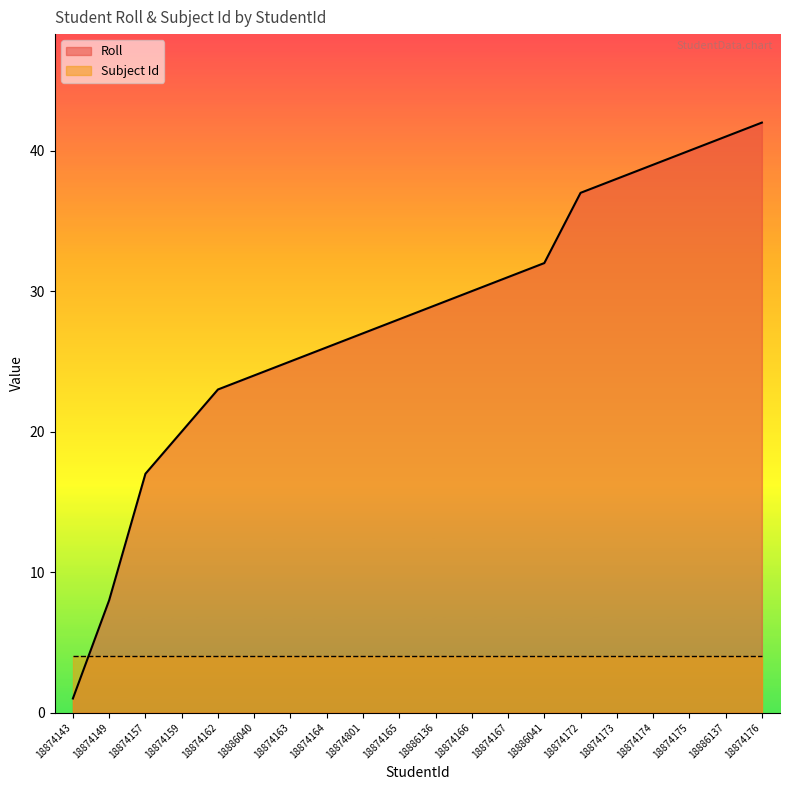

Rank the categories by value from highest to lowest.

18874176, 18886137, 18874175, 18874174, 18874173, 18874172, 18886041, 18874167, 18874166, 18886136, 18874165, 18874801, 18874164, 18874163, 18886040, 18874162, 18874159, 18874157, 18874149, 18874143